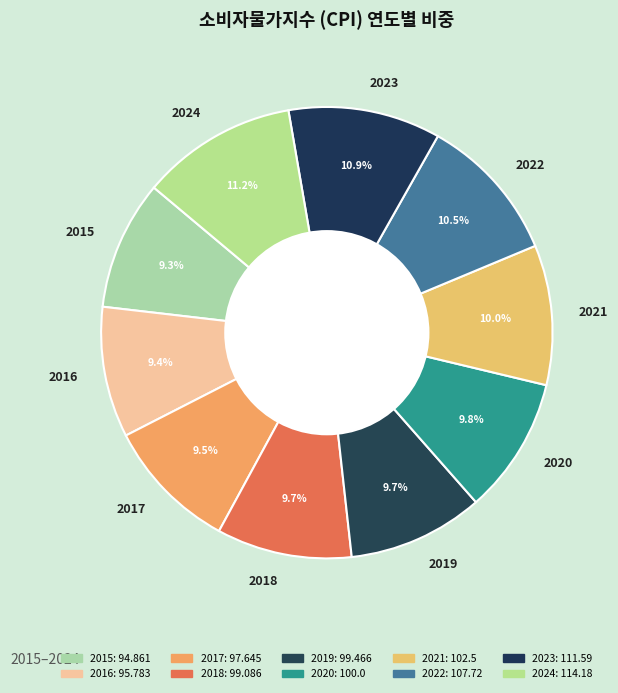

To the nearest percent, what is the combined percentage of 2019 and 2015?

19%